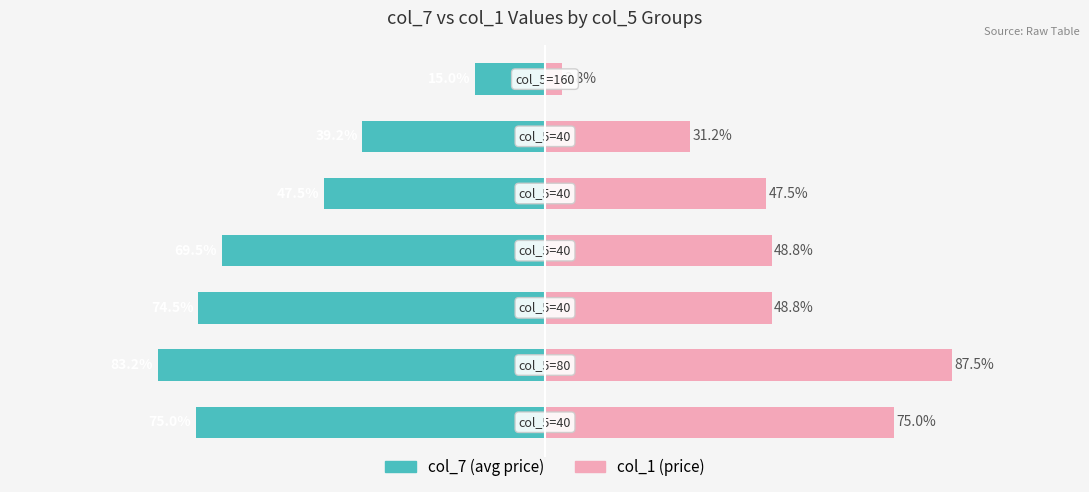

Reading left to right, extract all data points from this chart.

col_7: 0=-75.0	1=-83.2	2=-74.5	3=-69.5	4=-47.5	5=-39.2	6=-15.0
col_1: 0=75.0	1=87.5	2=48.8	3=48.8	4=47.5	5=31.2	6=3.8